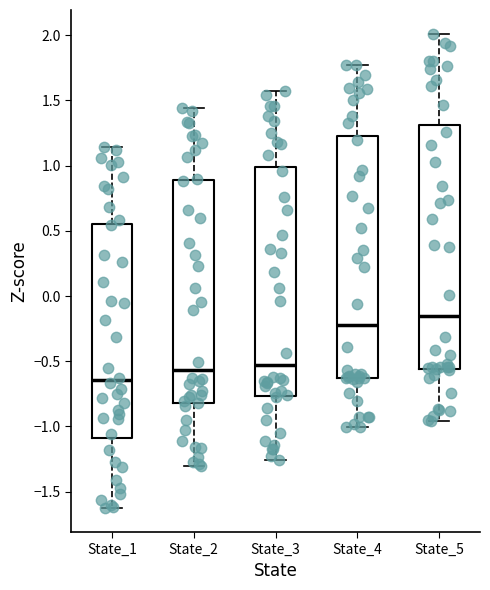

Where is the upper edge of the box for State_2 on the y-axis? The values are not printed on the chart, so give them approximately, as read against the axis.

0.90